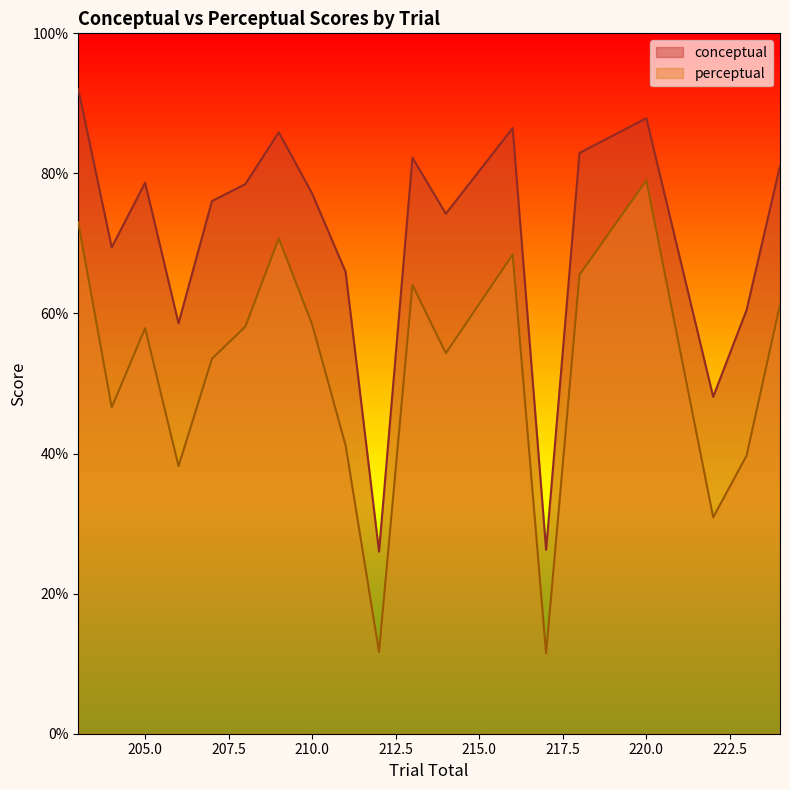

True or false: perceptual and conceptual cross at least once.

False